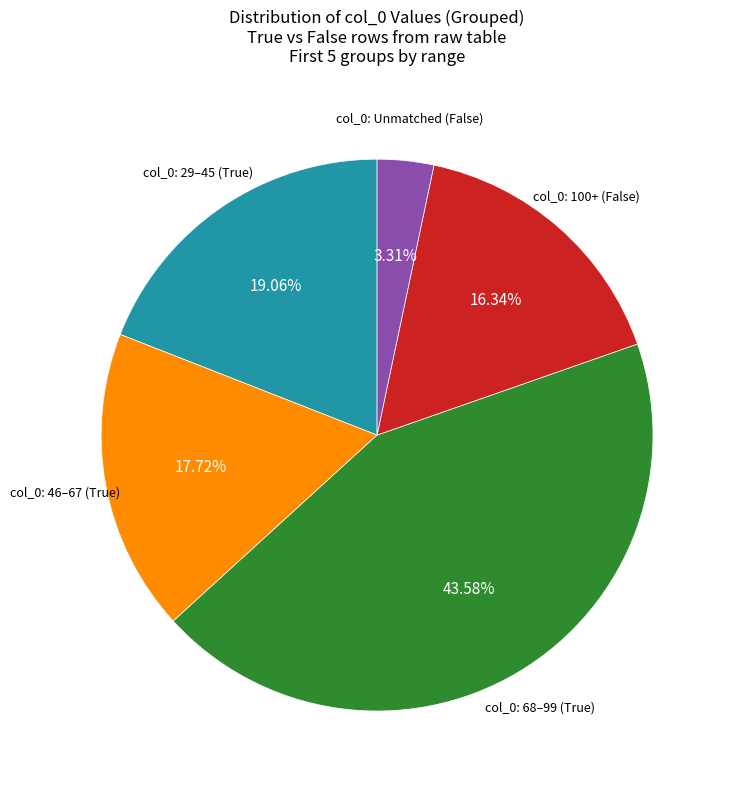

Does any single category account for the majority?

No